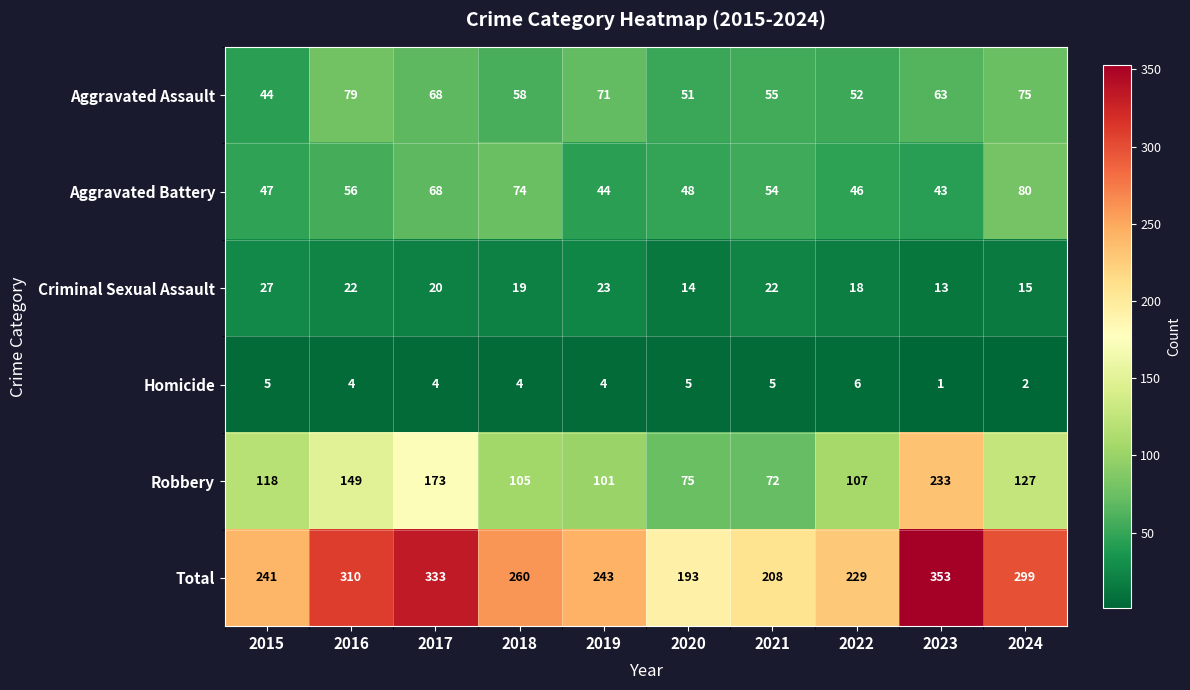

What is the smallest value displayed?

1